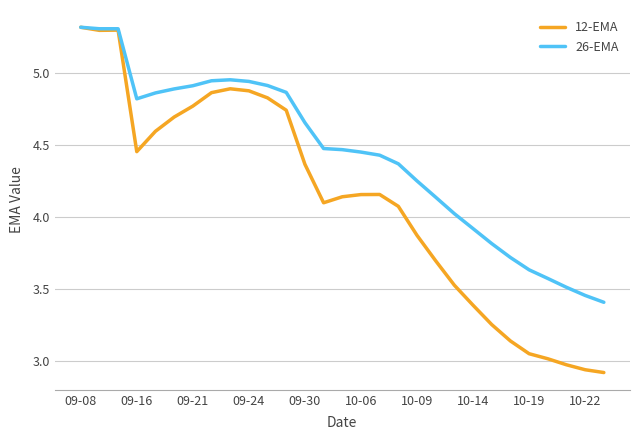

What is the maximum value shown in the chart?

5.3